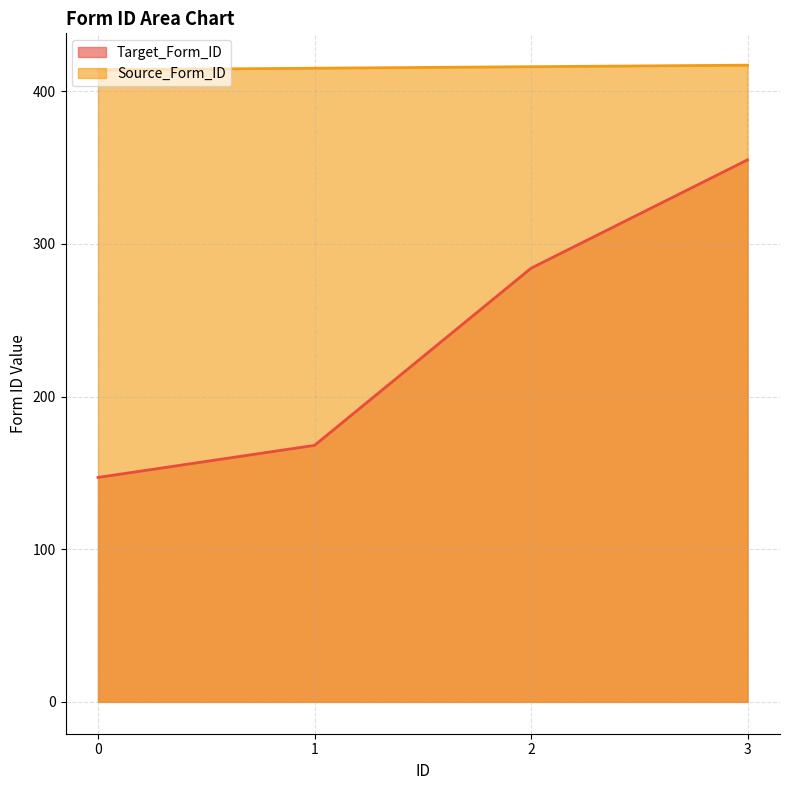

How many lines are shown in the chart?

2